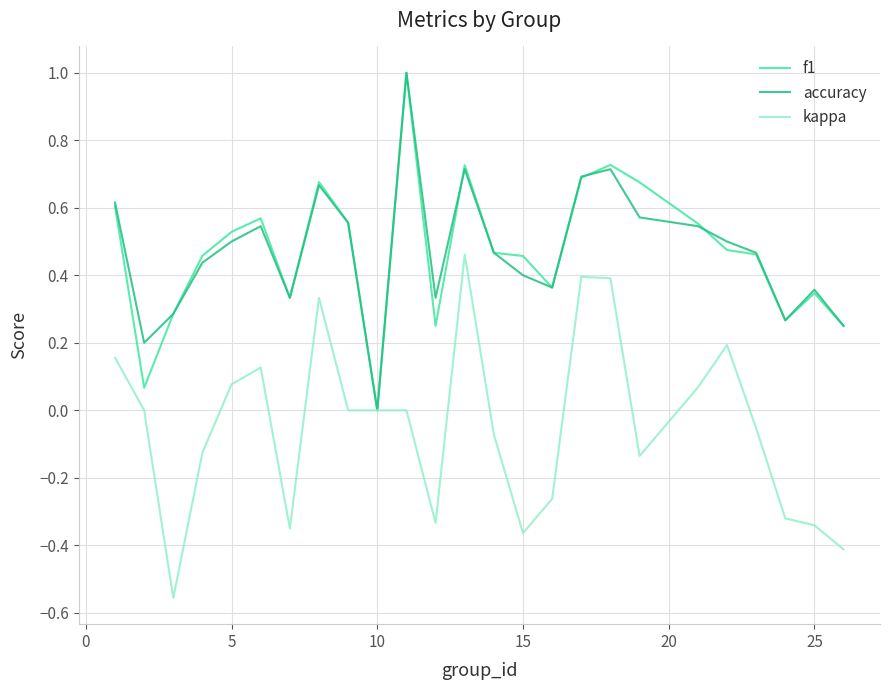

What is the maximum value shown in the chart?

1.0